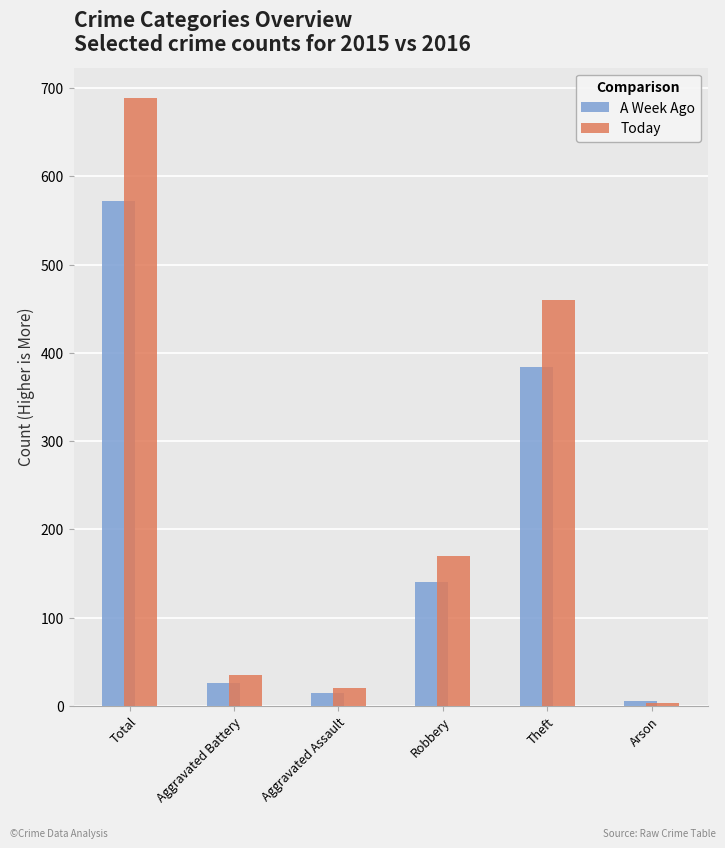

Reading left to right, extract all data points from this chart.

A Week Ago: Total=572	Aggravated Battery=26	Aggravated Assault=14	Robbery=140	Theft=384	Arson=5
Today: Total=689	Aggravated Battery=35	Aggravated Assault=20	Robbery=170	Theft=460	Arson=3